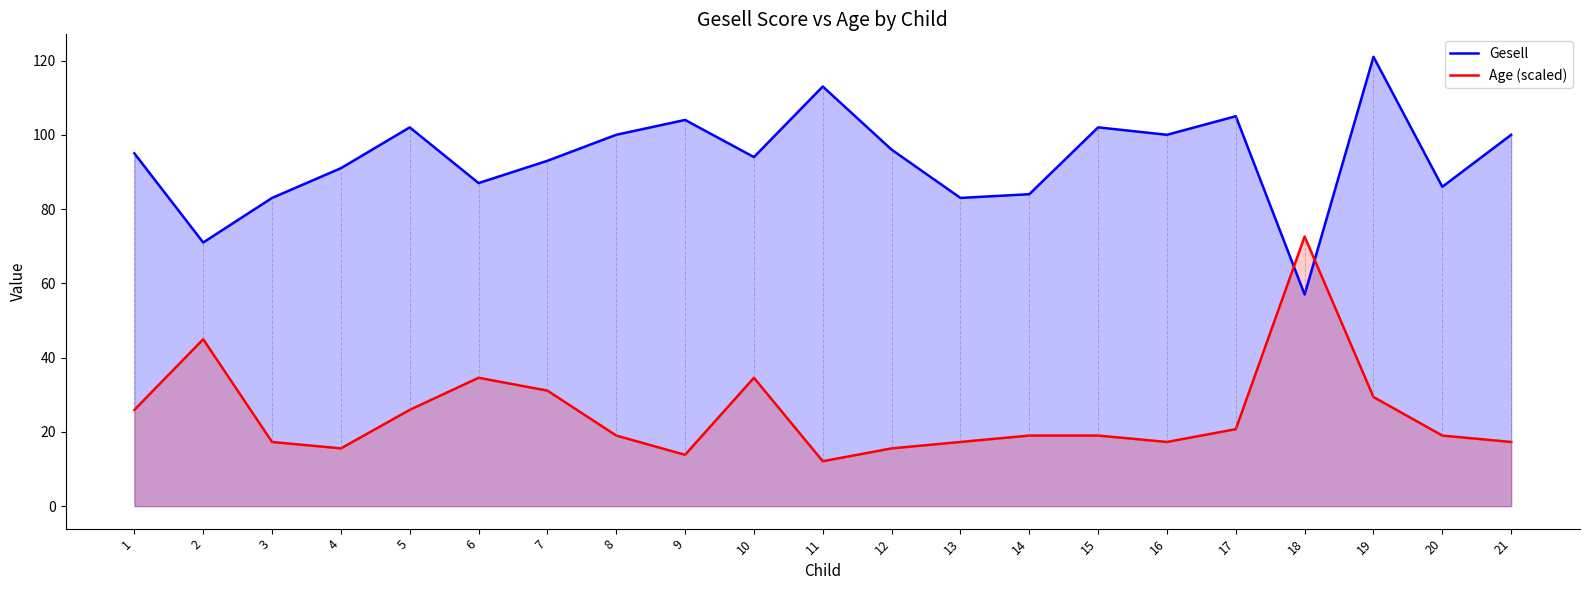

List the labels in order of Gesell value, largest first.

19, 11, 17, 9, 5, 15, 8, 16, 21, 12, 1, 10, 7, 4, 6, 20, 14, 3, 13, 2, 18